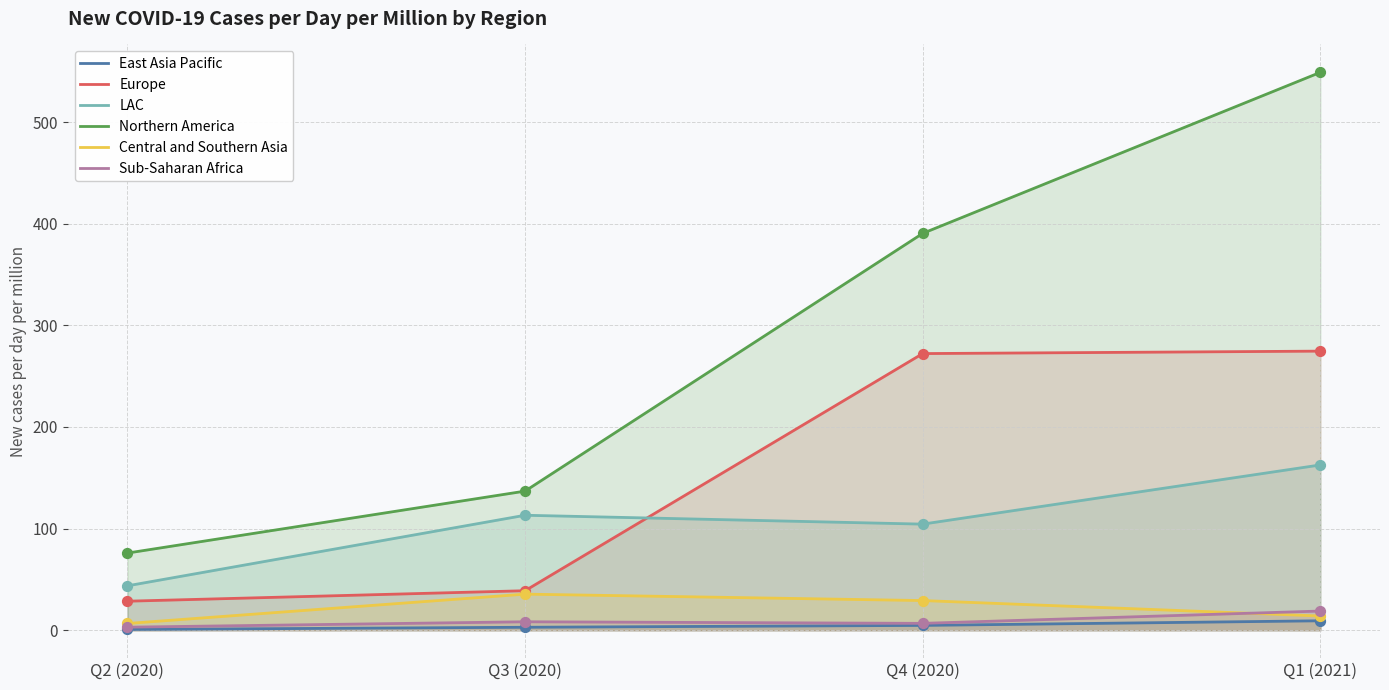

Which series has the widest spread of Y values?

Northern America